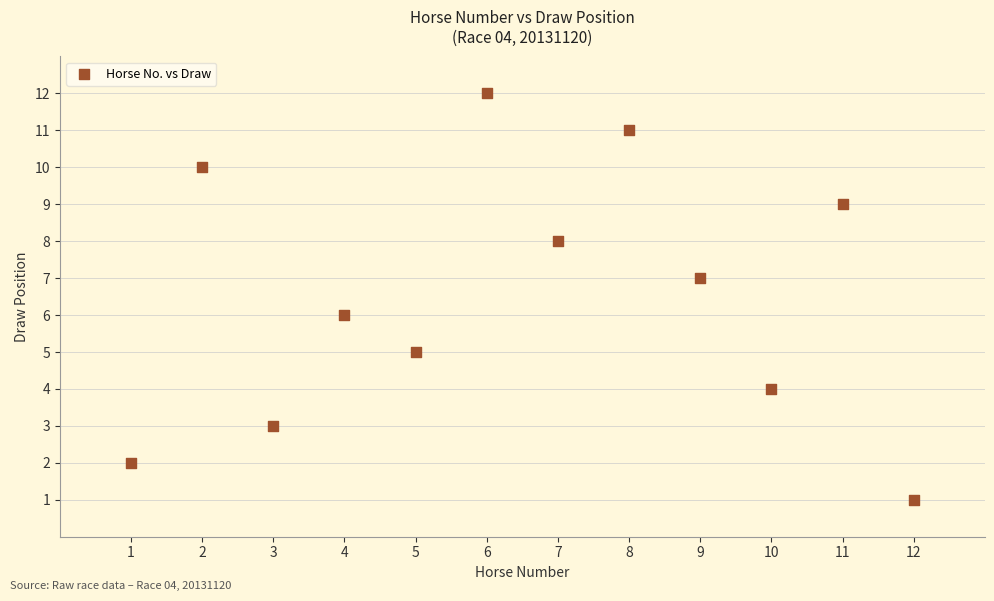

What is the range of Y values (max minus min)?

11